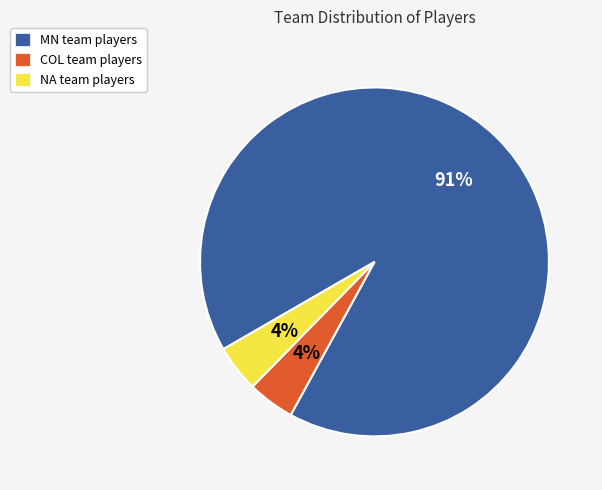

Which has a higher value, COL or MN?

MN